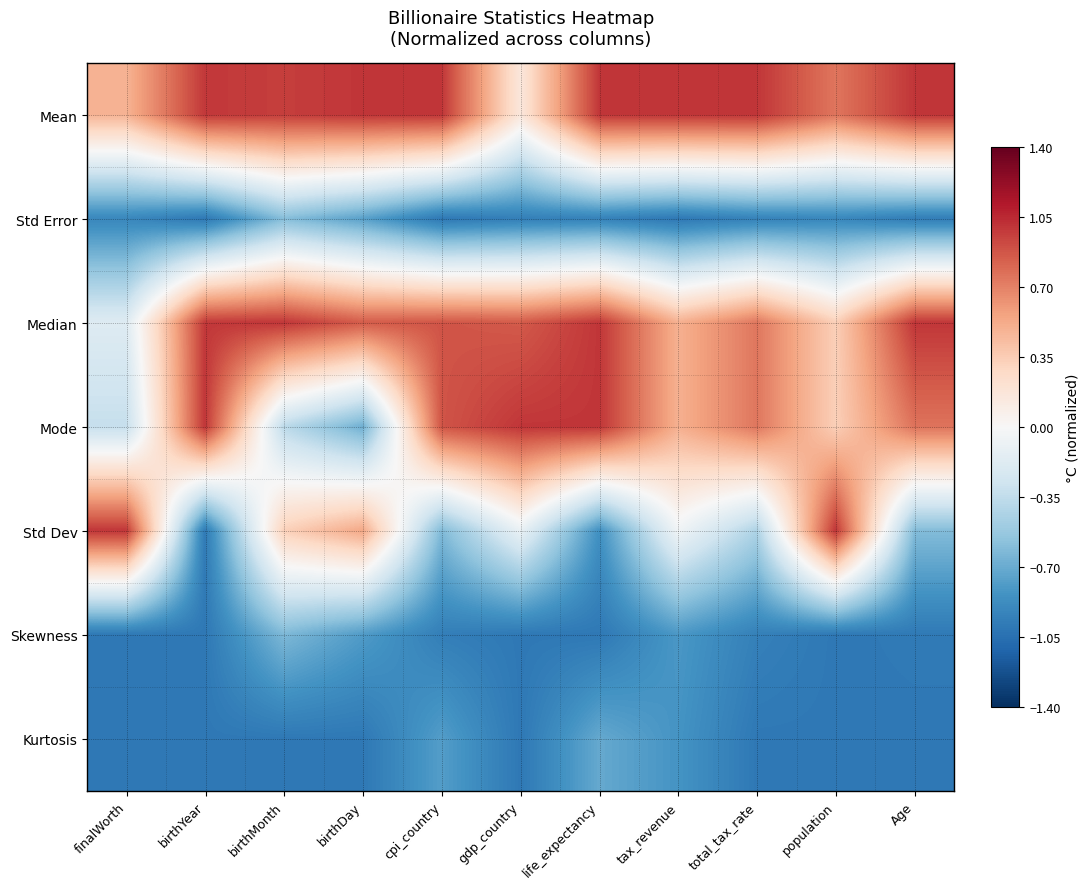

At which category does the chart reach its peak across all series?

birthDay